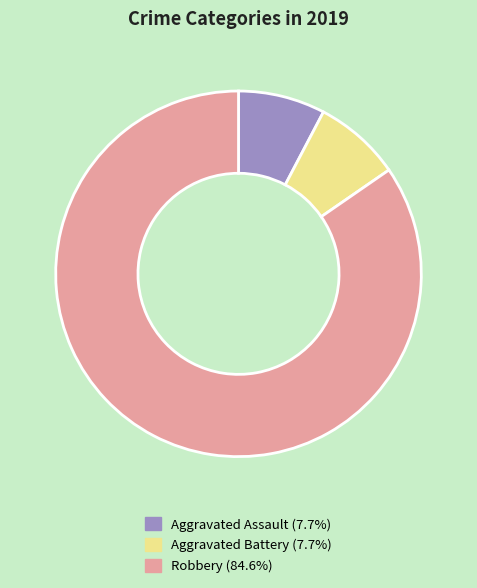

What is the largest slice in the pie chart?

Robbery